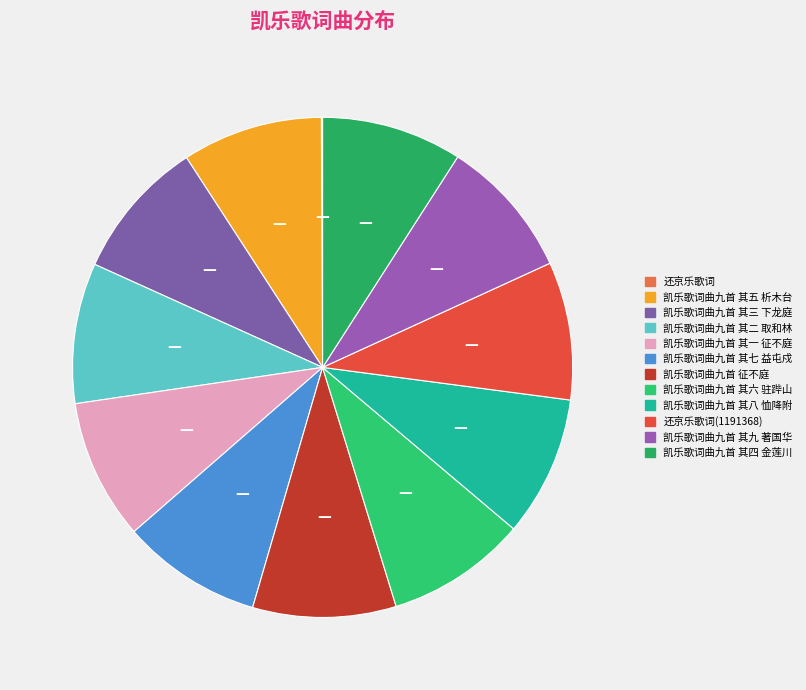

To the nearest percent, what portion does 凯乐歌词曲九首 其一 征不庭 represent?

9%